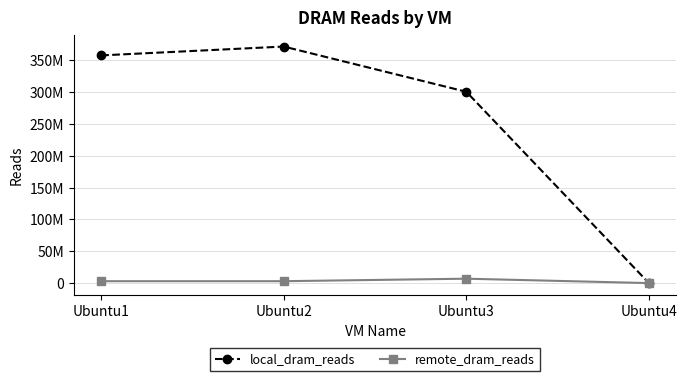

Which series has the largest range (max minus min)?

local_dram_reads